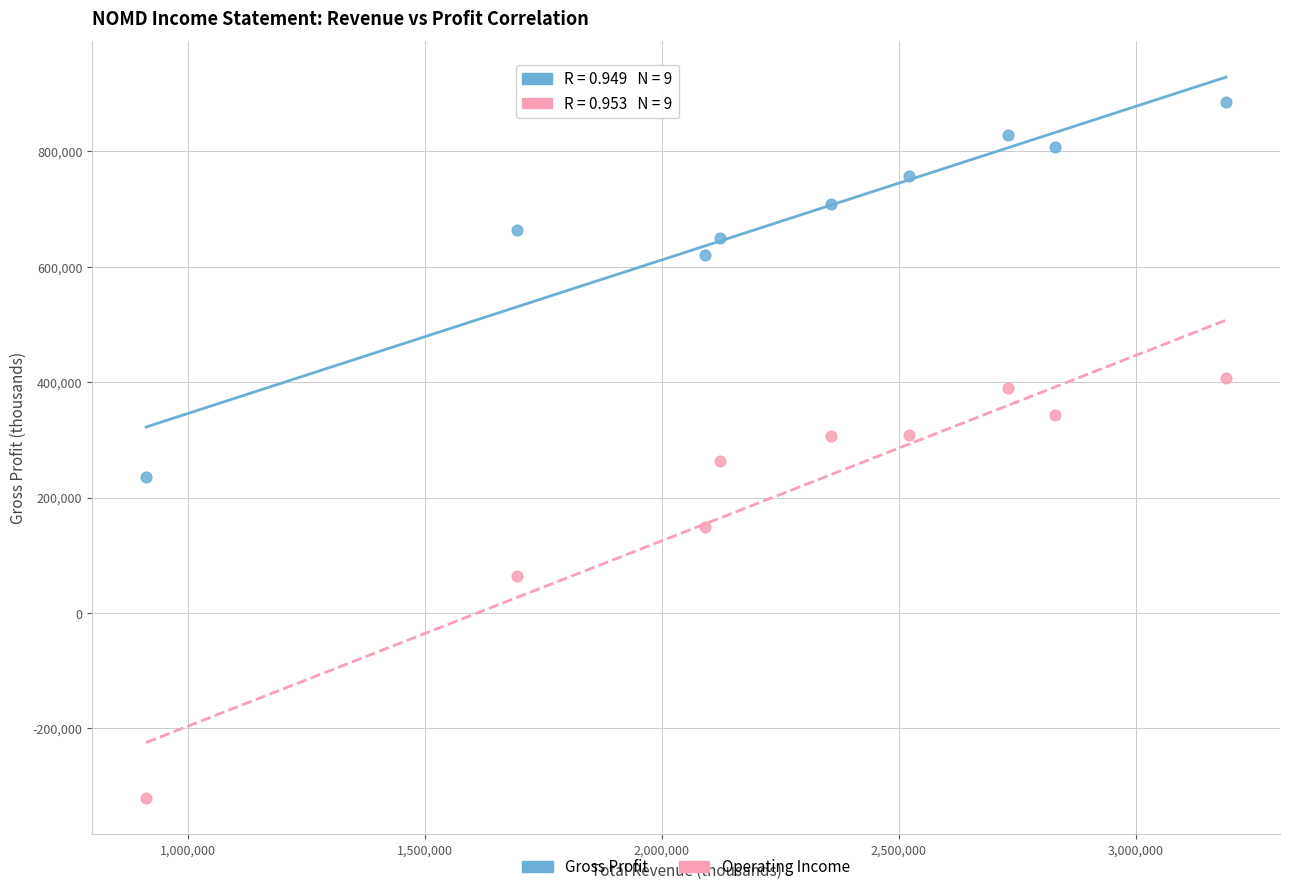

What are all the series names shown in the legend?

Gross Profit, Operating Income